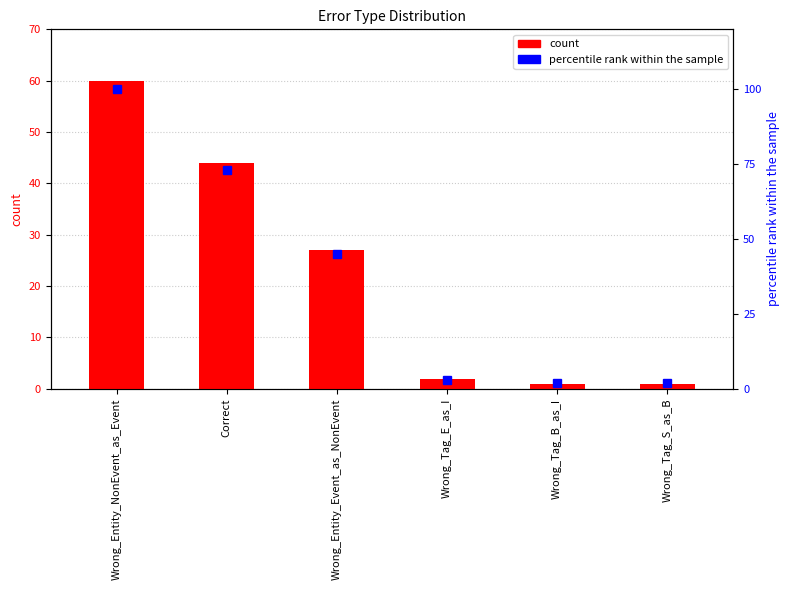

At which category is the sum across all series the highest?

Wrong_Entity_NonEvent_as_Event